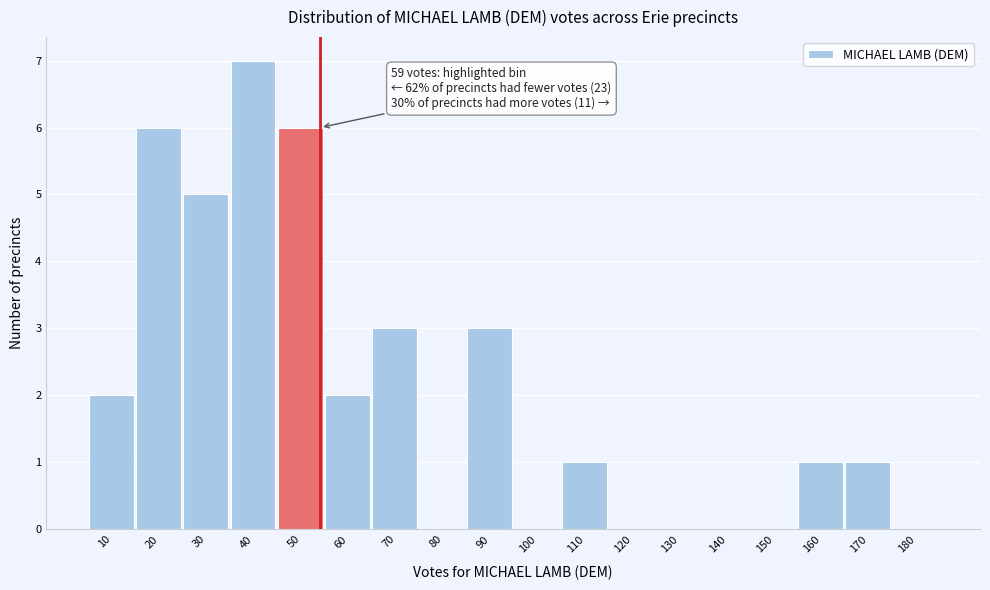

Reading left to right, extract all data points from this chart.

10=2	20=6	30=5	40=7	50=6	60=2	70=3	80=0	90=3	100=0	110=1	120=0	130=0	140=0	150=0	160=1	170=1	180=0